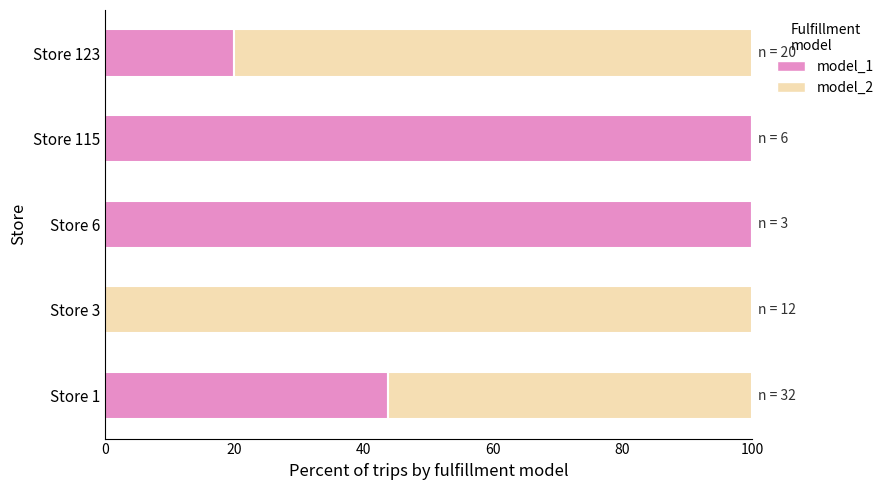

What is the total value across all series at Store 115?

100.0